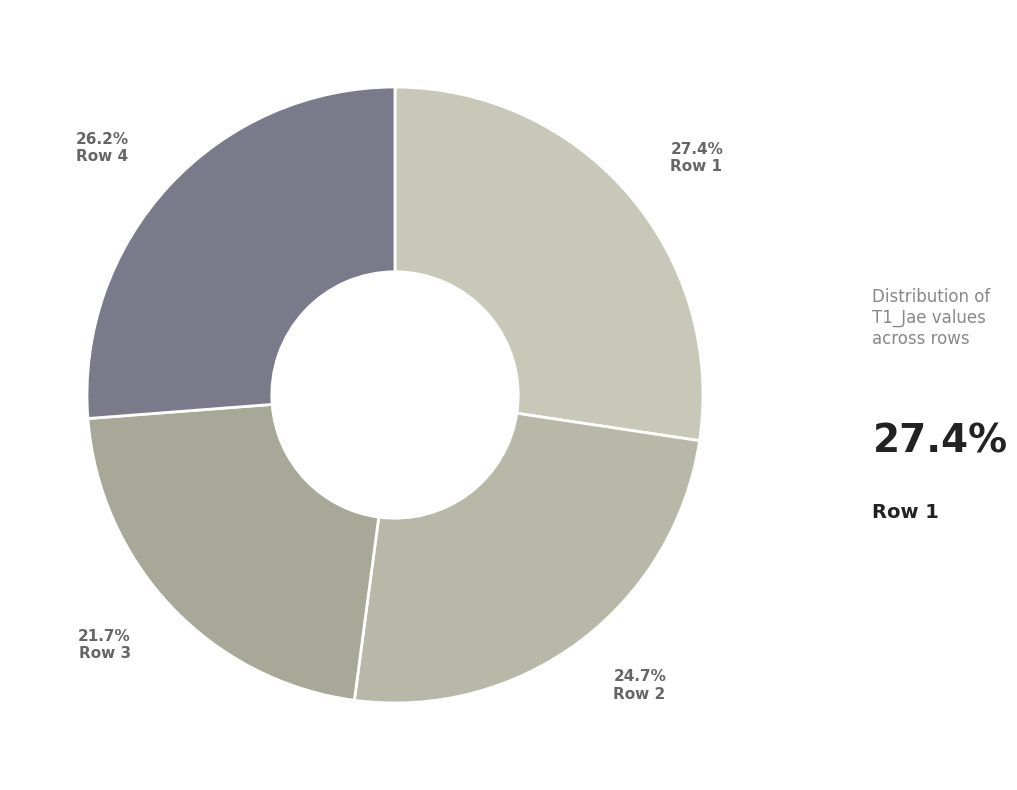

How much of the chart is everything except Row 3?

78.3%